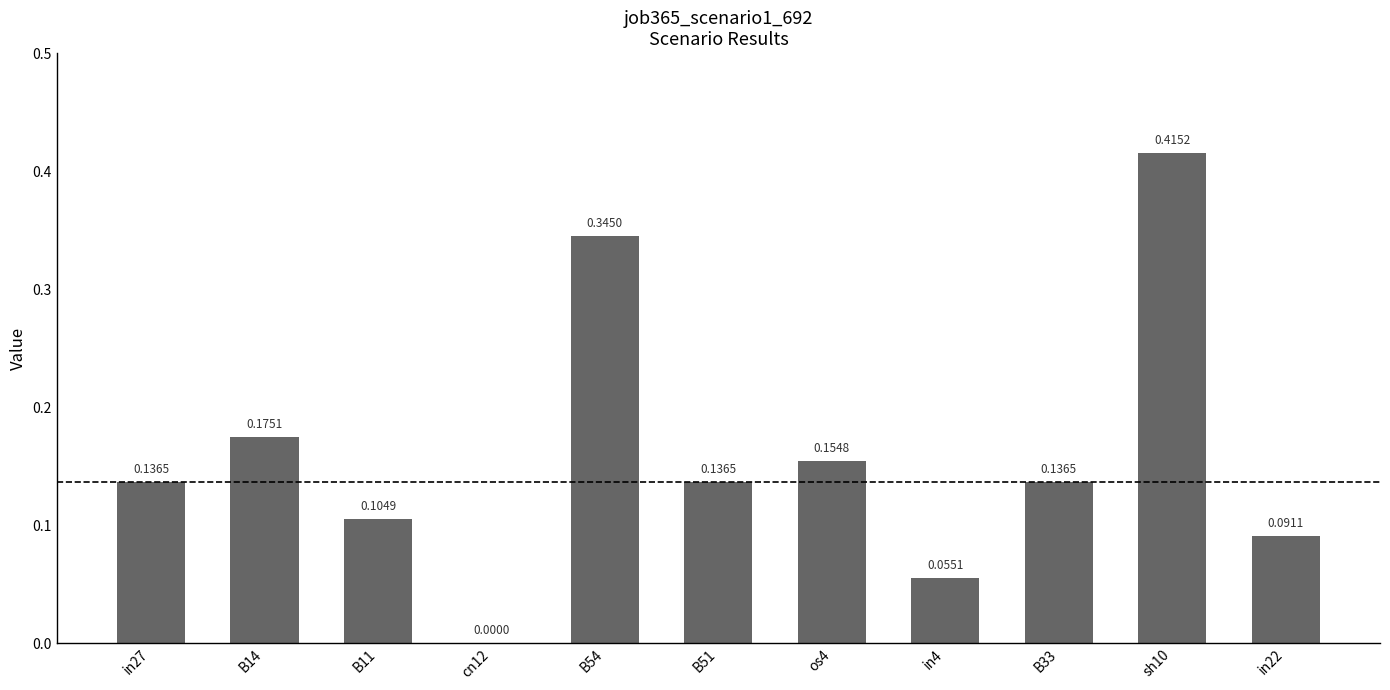

What is the change in value from cn12 to in22?

+0.1